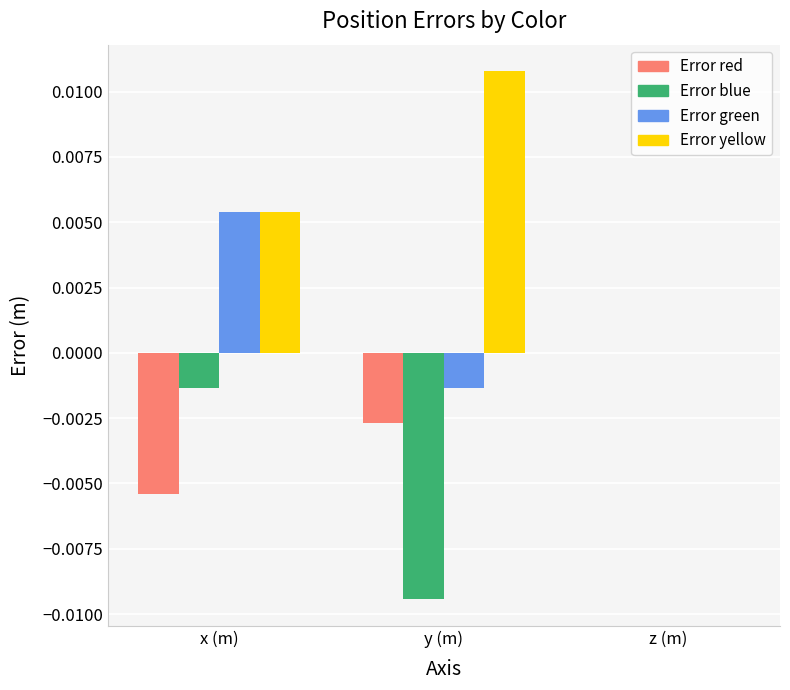

How many groups of bars are there?

3